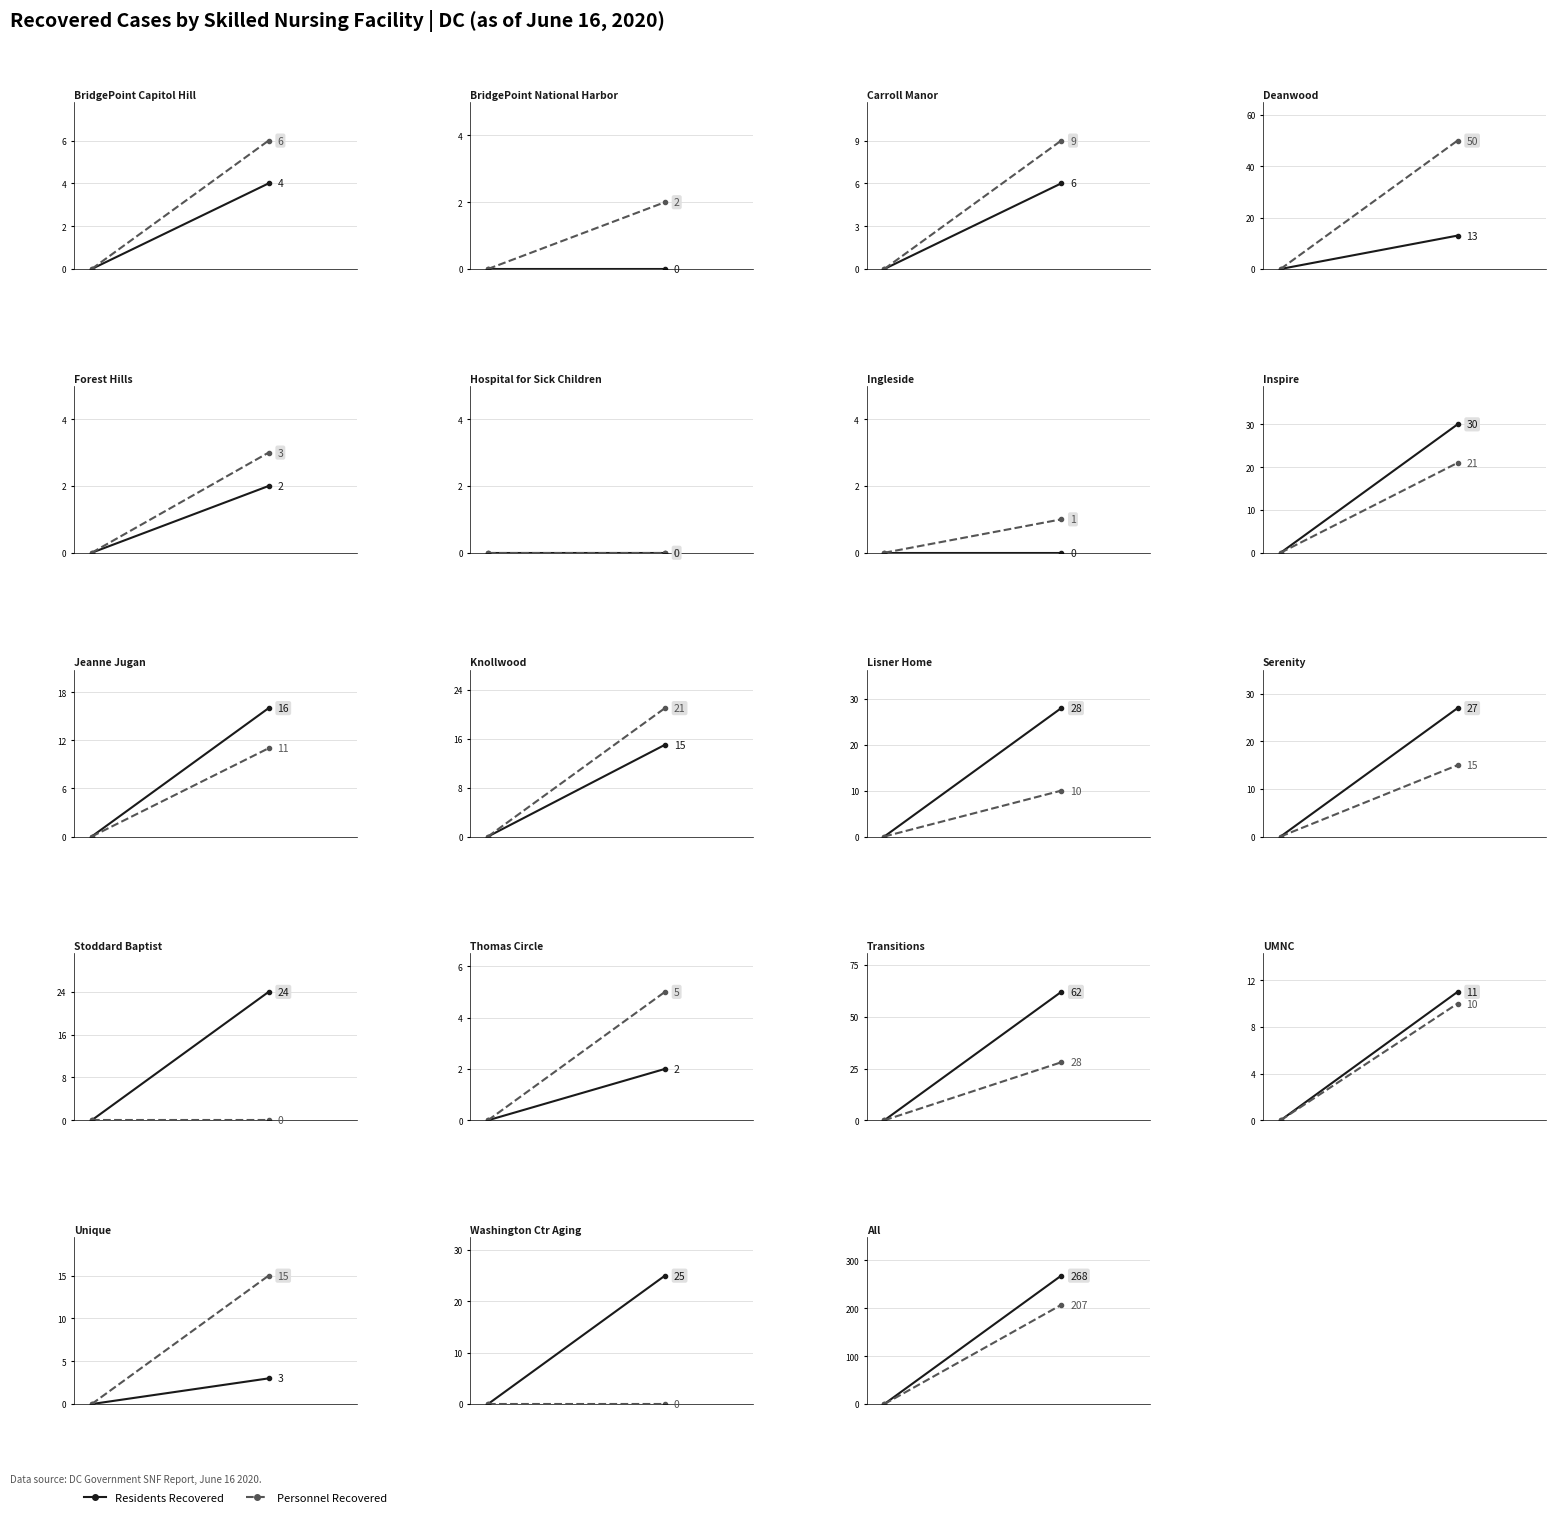

Which series has the largest range (max minus min)?

Residents Recovered